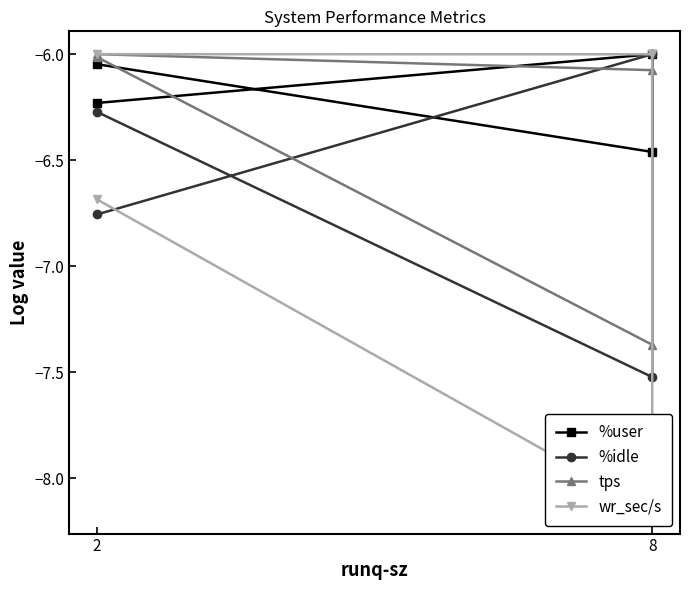

Is it true that tps equals -6.1 at 8?

True